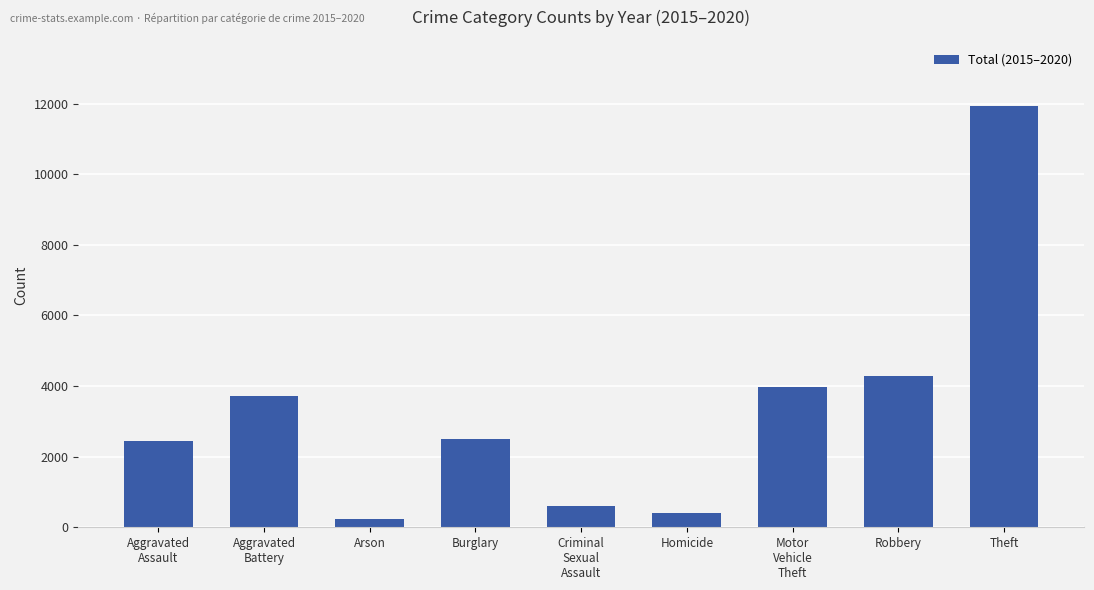

Where does the data first go above 2508?

Aggravated
Battery